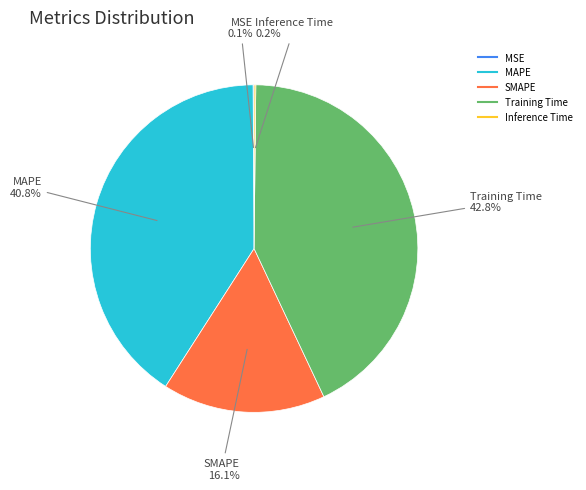

Is there a majority slice in this chart?

No